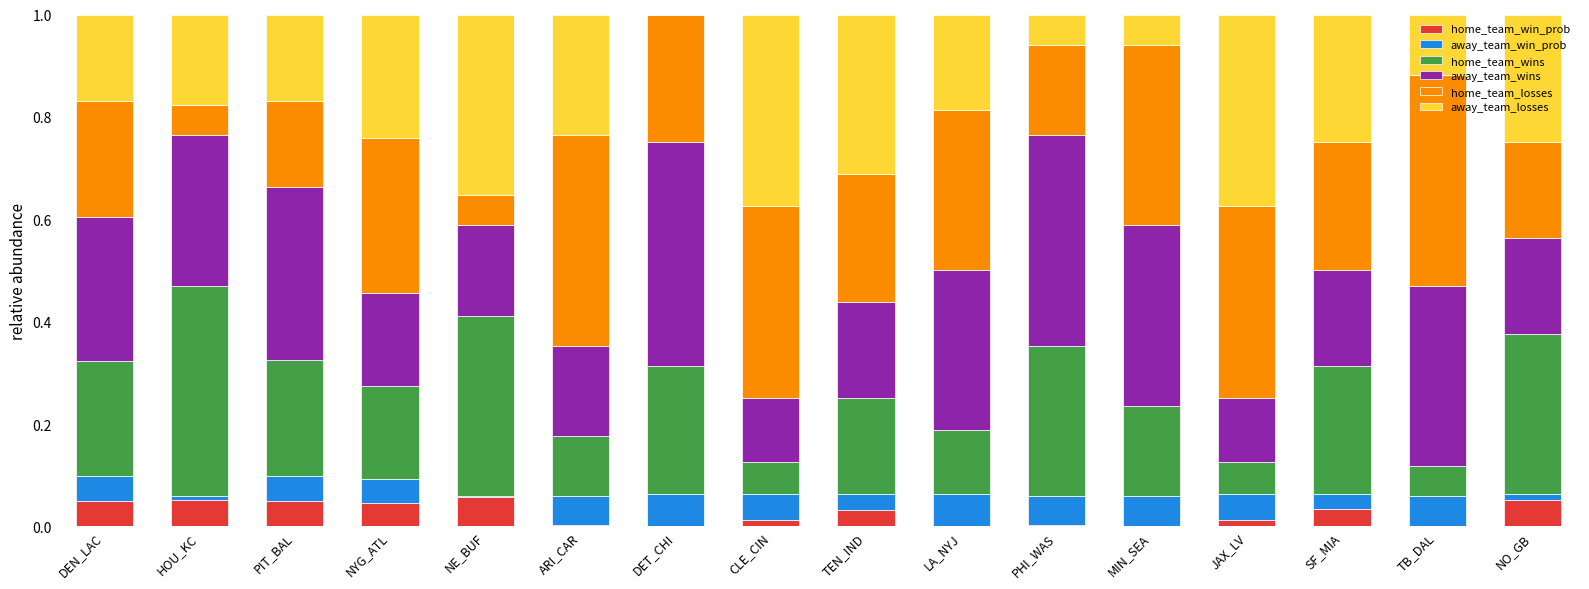

What is the total value across all series at SF_MIA?

1.0